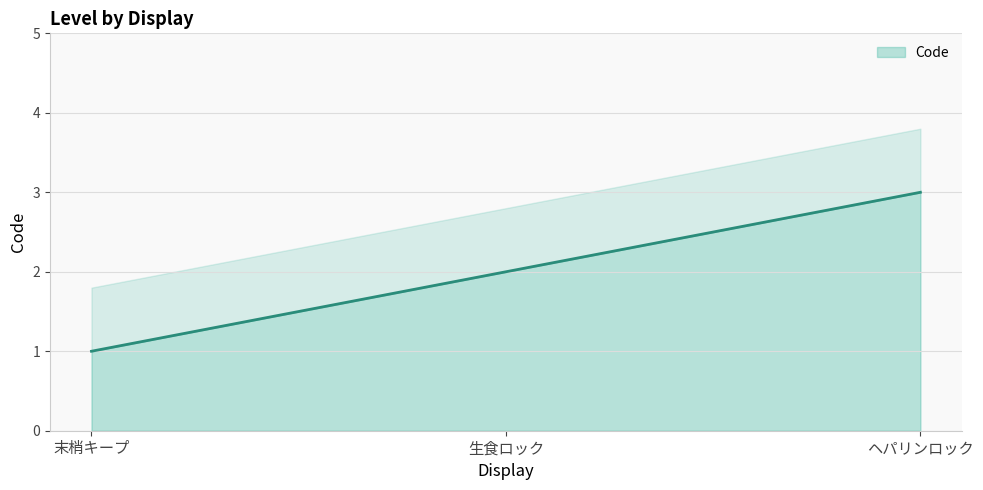

Which category has the highest value across all series?

ヘパリンロック